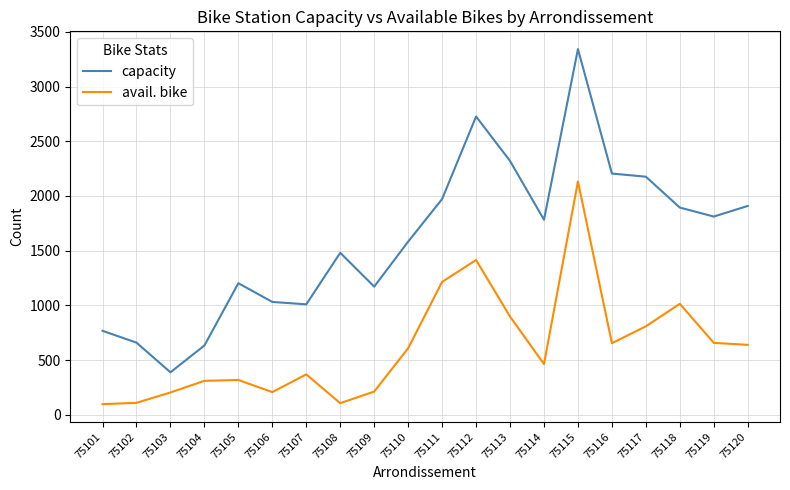

What is the difference between the avail. bike values at 75107 and 75116?

285